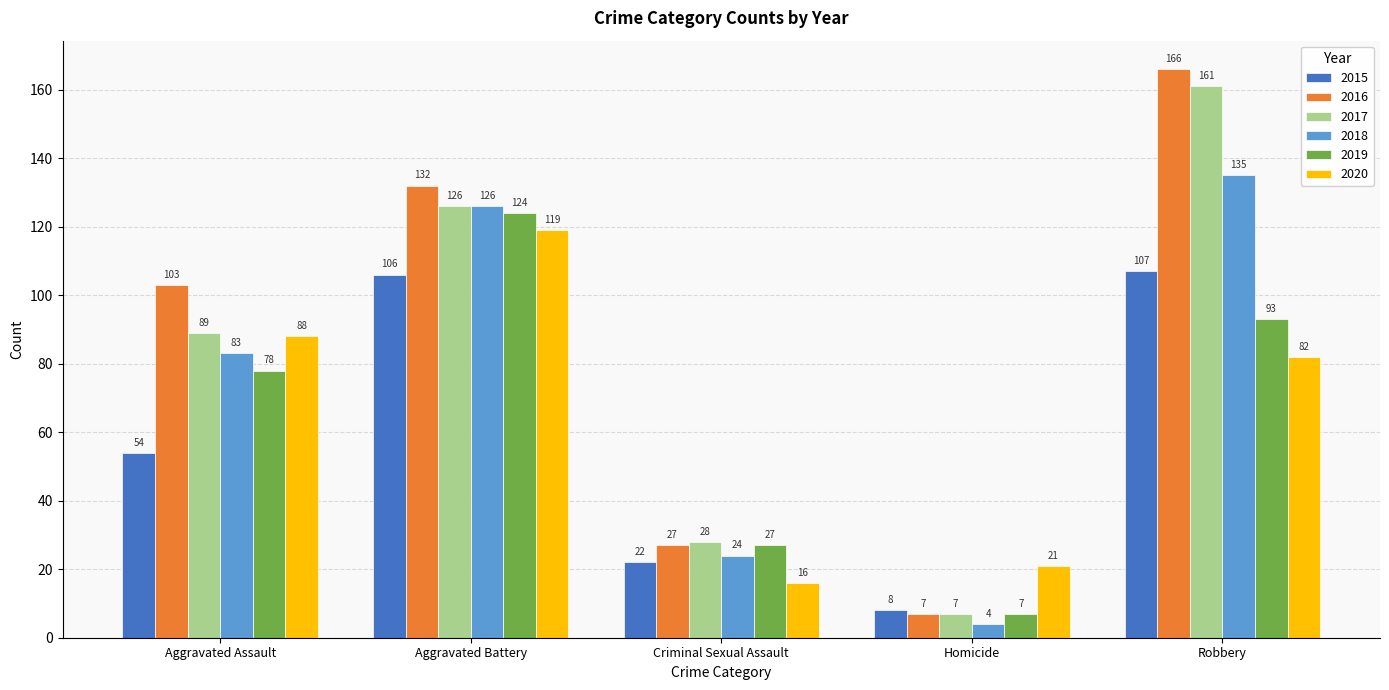

Are the bars grouped side by side (vs. stacked)?

Yes